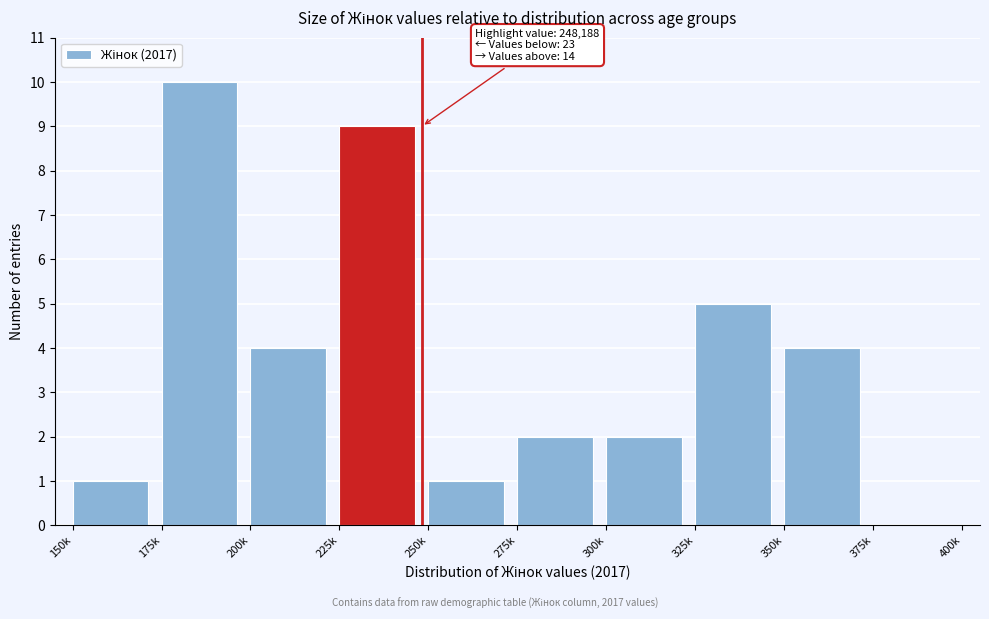

Reading right to left, what are all the values shown in this chart?

375k=0	350k=4	325k=5	300k=2	275k=2	250k=1	225k=9	200k=4	175k=10	150k=1